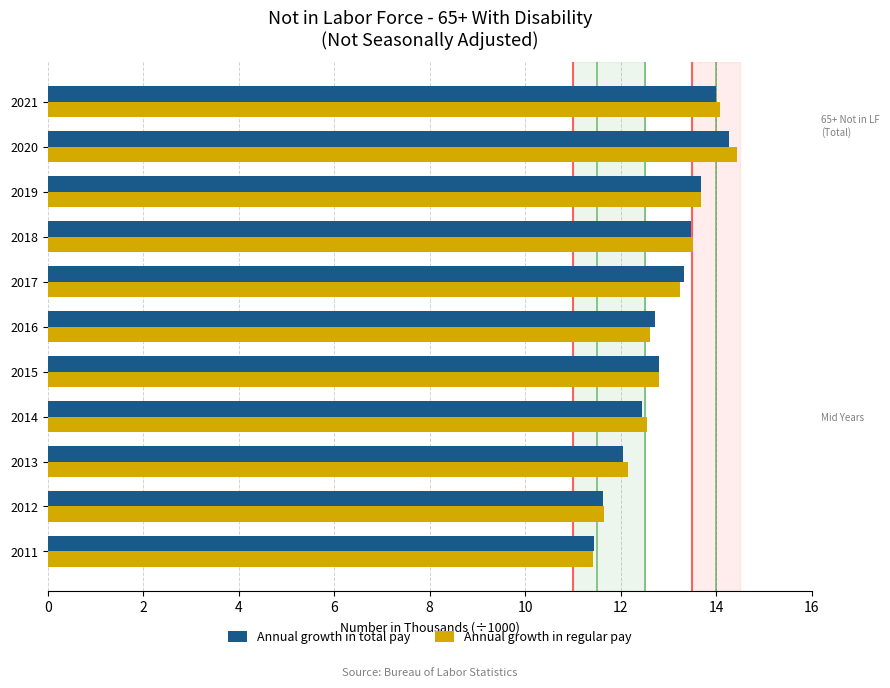

How many bars are there in total?

22